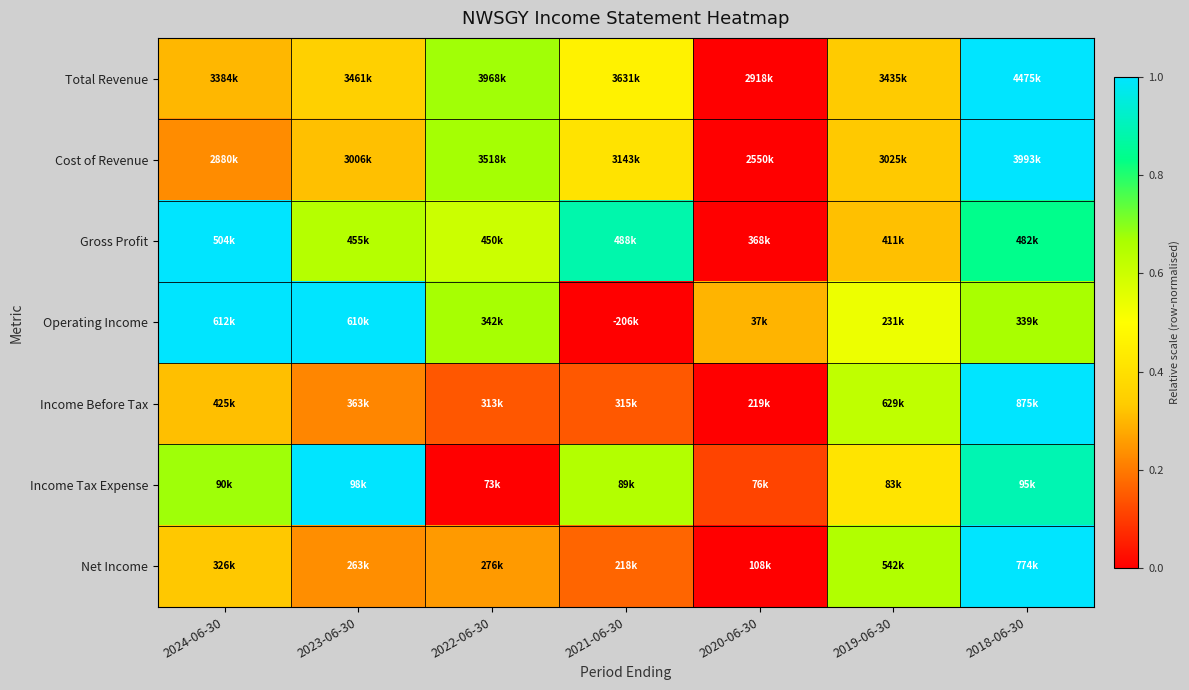

Which series has the largest range (max minus min)?

Total Revenue